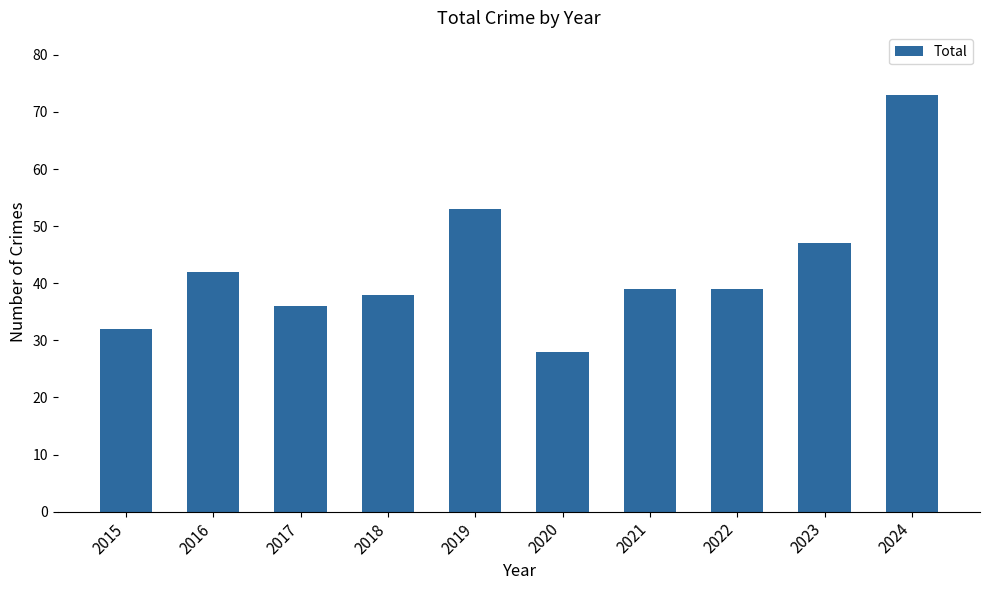

Is it true that the value at 2024 is 105?

False